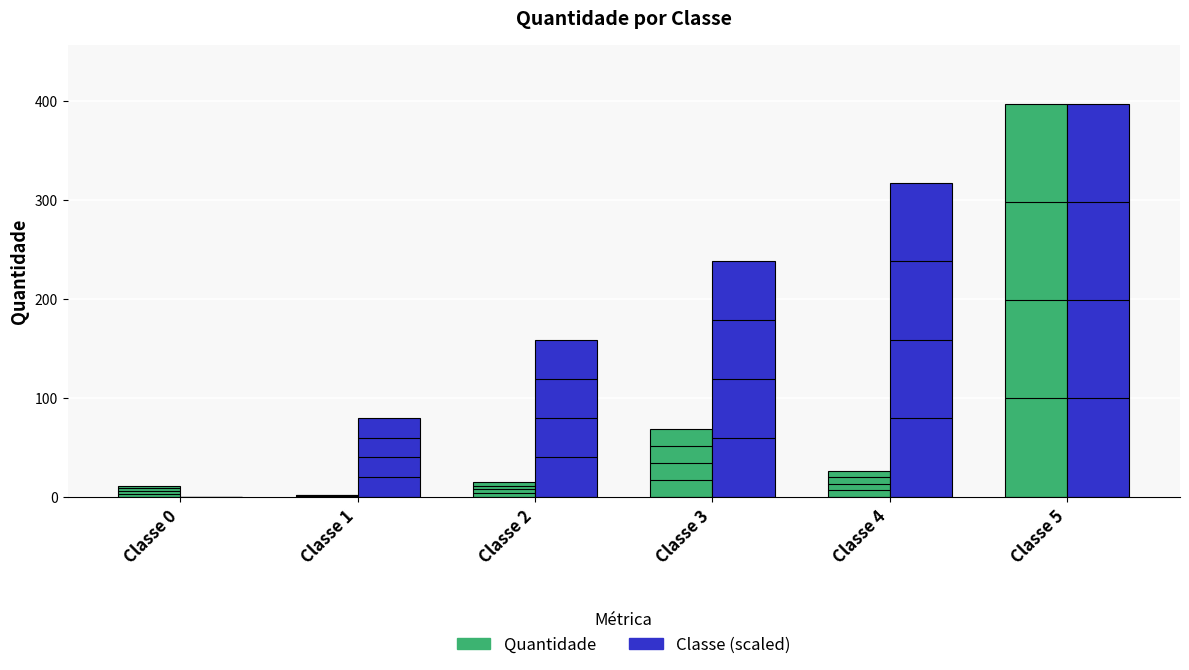

True or false: Quantidade has a value of 103.3 at Classe 3.

False